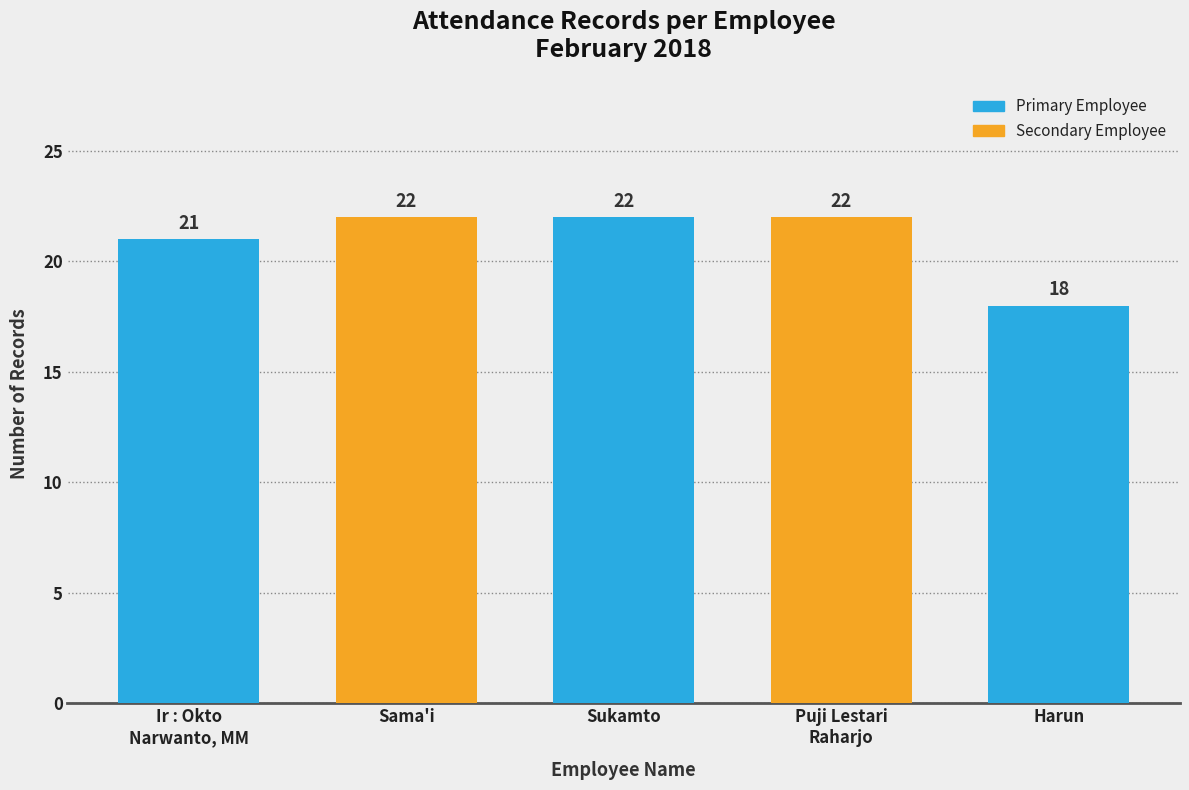

What is the sum of all values?

105